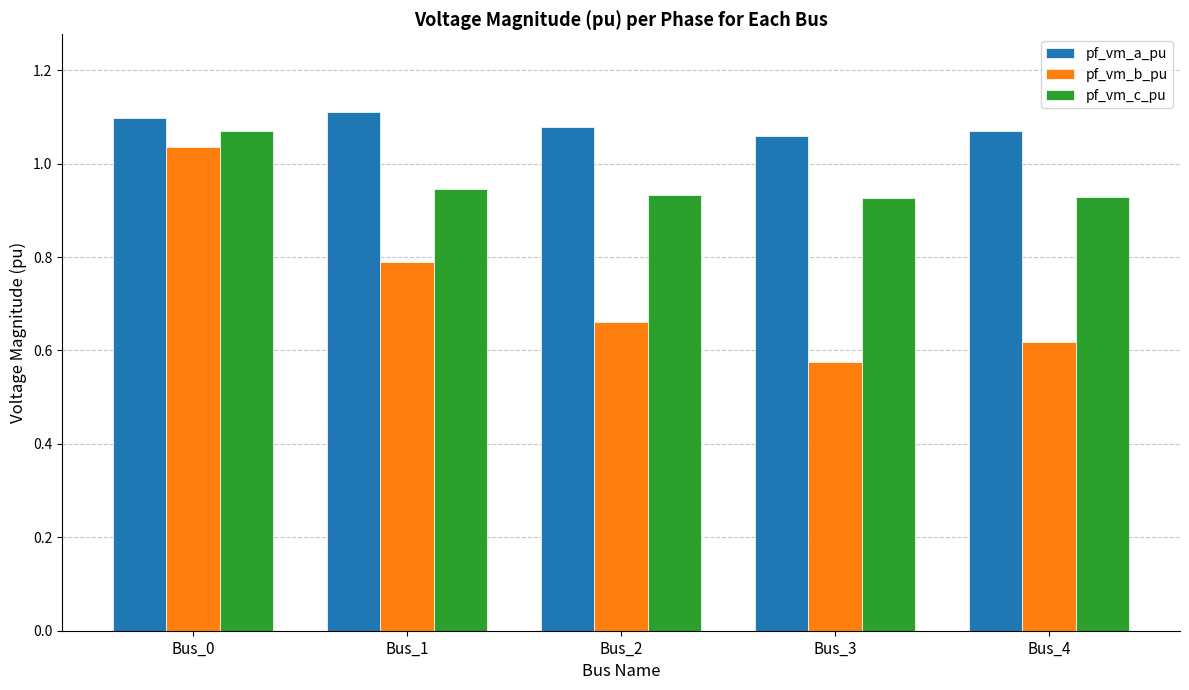

What is the difference between the maximum and minimum values in the pf_vm_b_pu series?

0.5